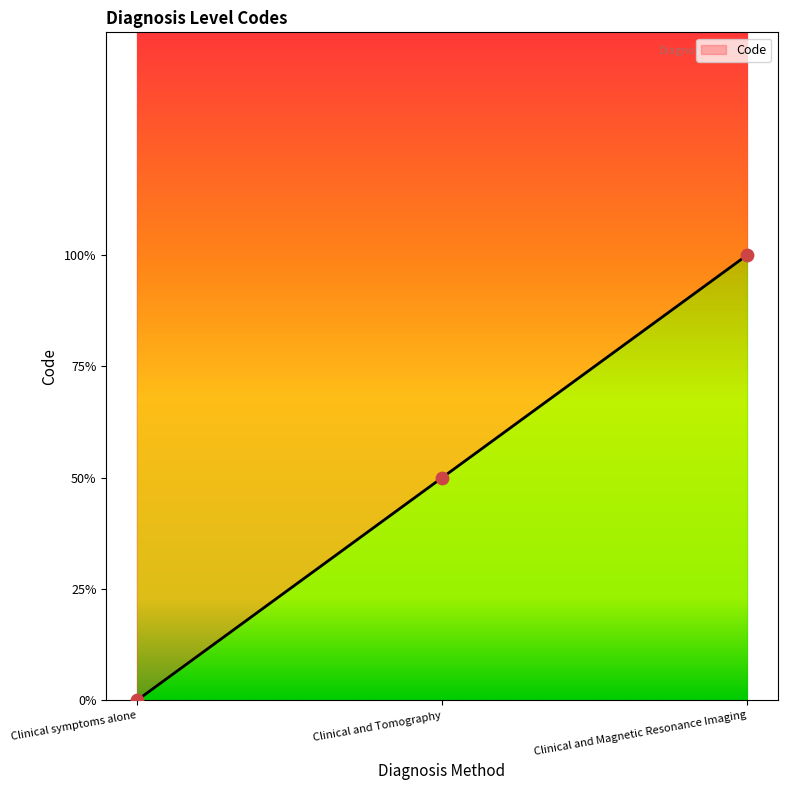

What is the change in value from Clinical and Tomography to Clinical and Magnetic Resonance Imaging?

+1